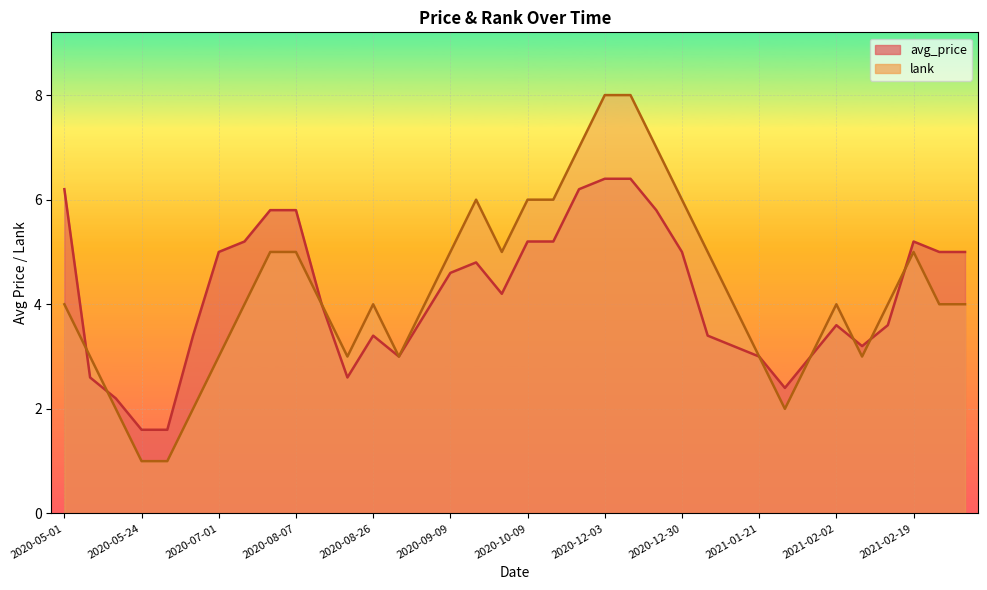

What is the value of the avg_price point at the 5th from the left?

1.6